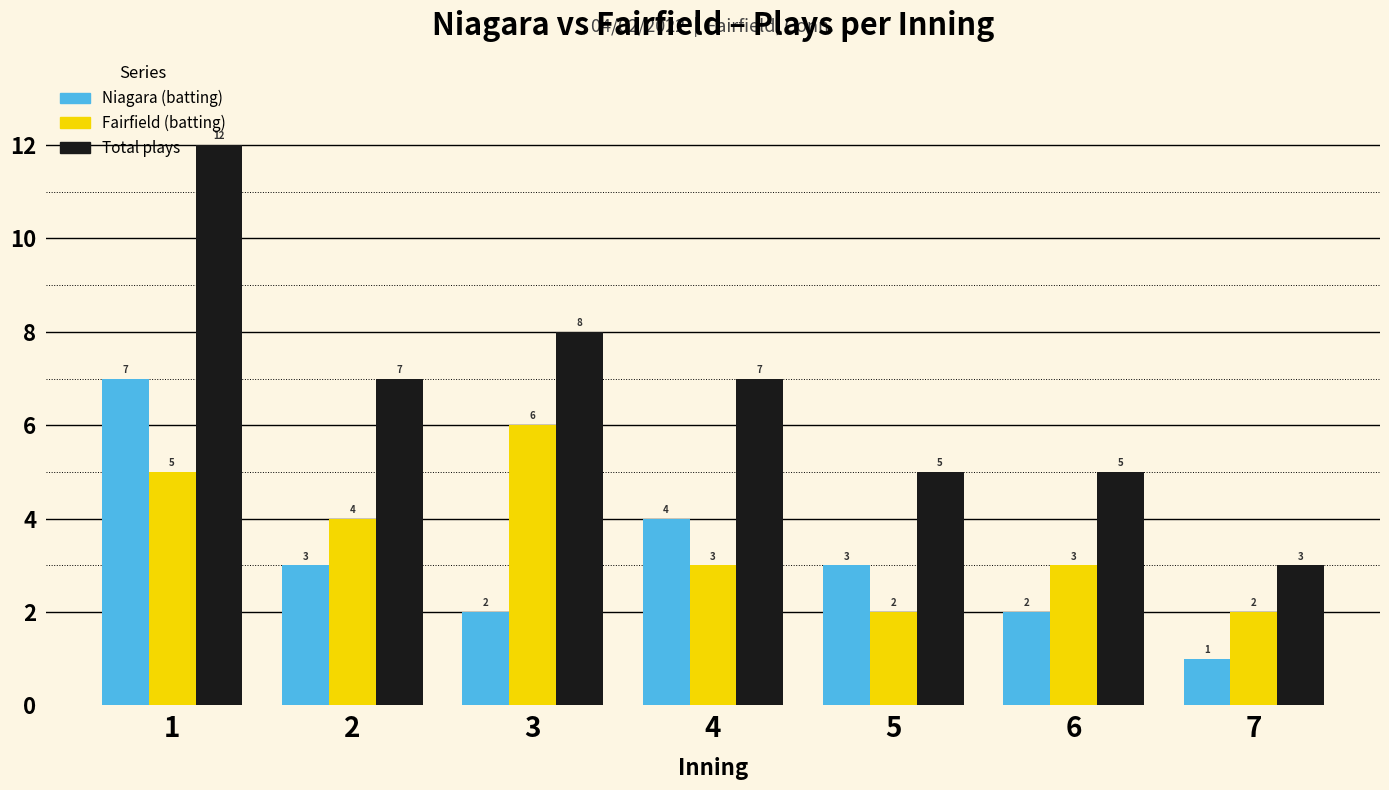

What is the difference between the maximum and minimum values in the Fairfield (batting) series?

4